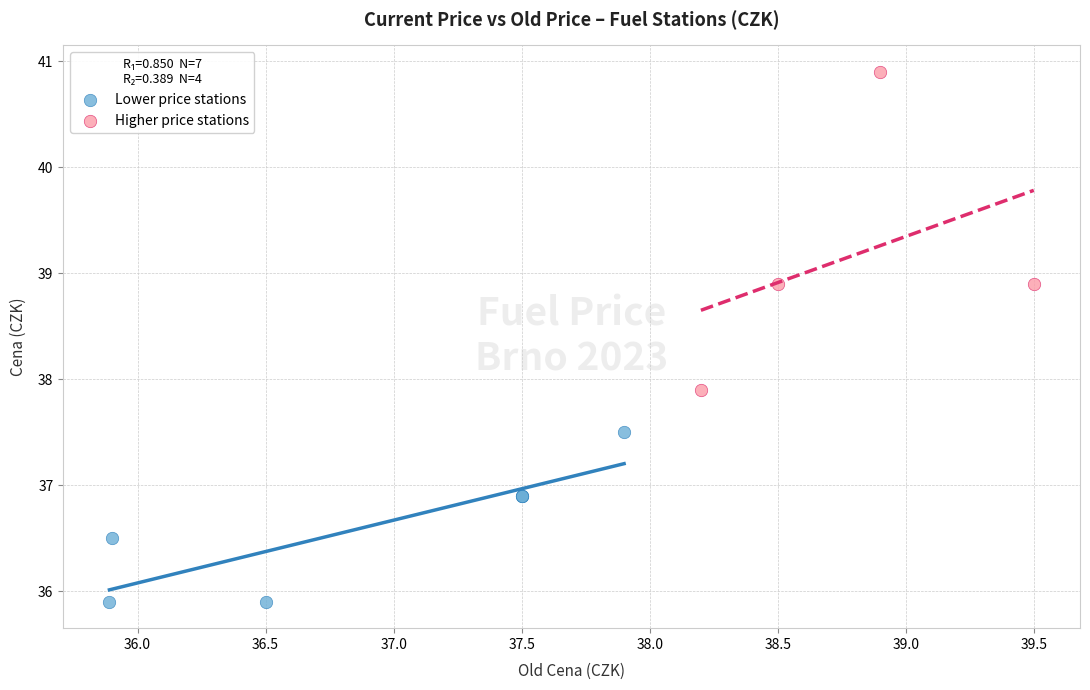

Which series contains the lowest Y value?

Lower price stations